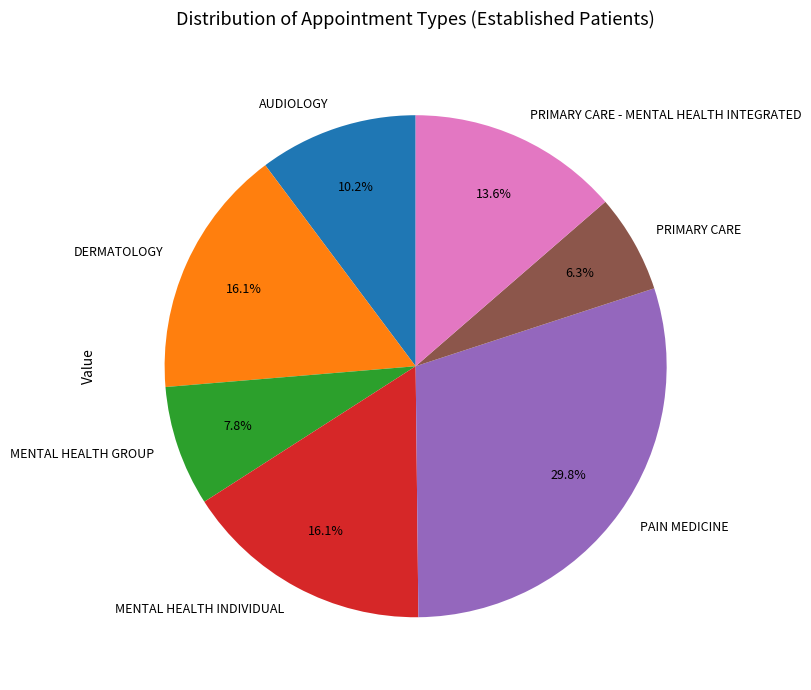

True or false: DERMATOLOGY accounts for 9% of the total.

False